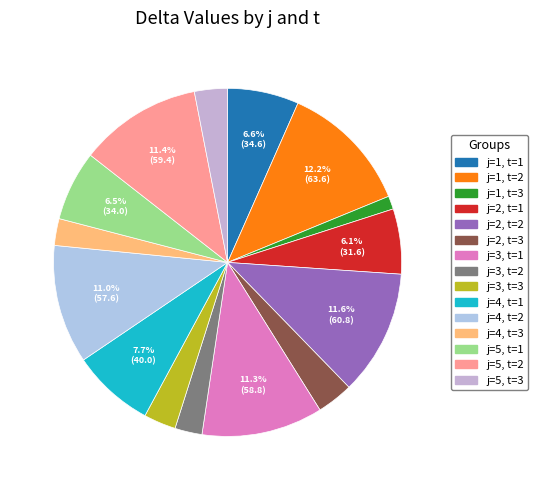

What is the smallest slice in the pie chart?

j=1, t=3